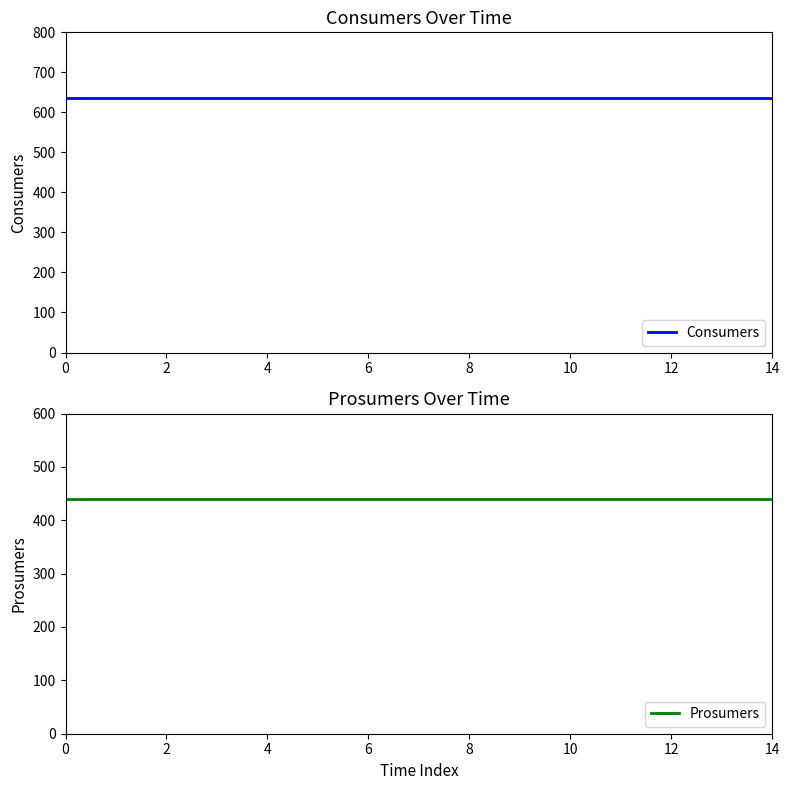

What is the average value of the Prosumers series?

440